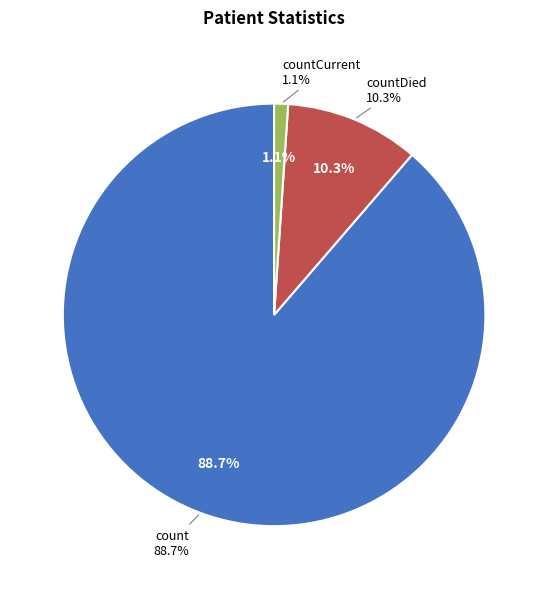

Which category has the biggest portion of the pie?

count